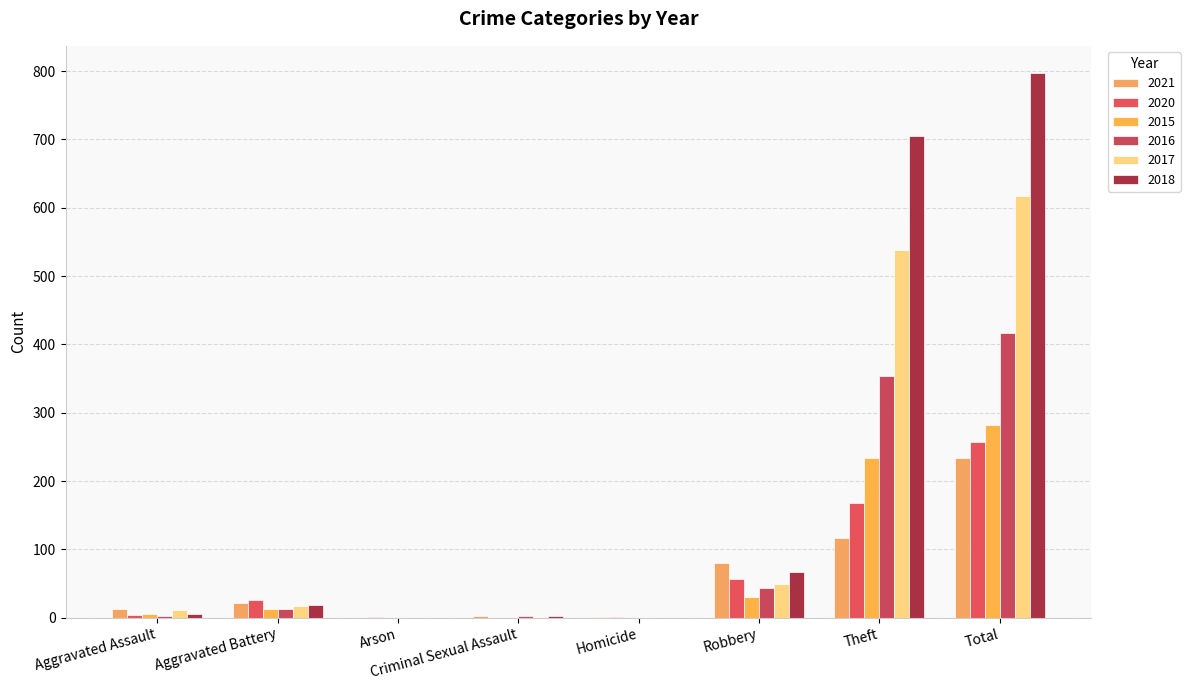

What is the average value of the 2020 series?

64